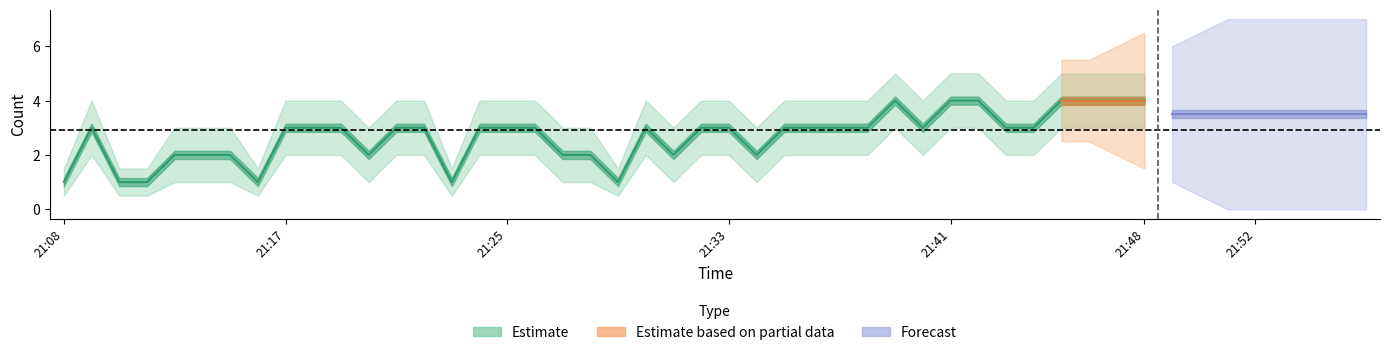

What is the difference between the maximum and minimum values in the Estimate series?

3.0